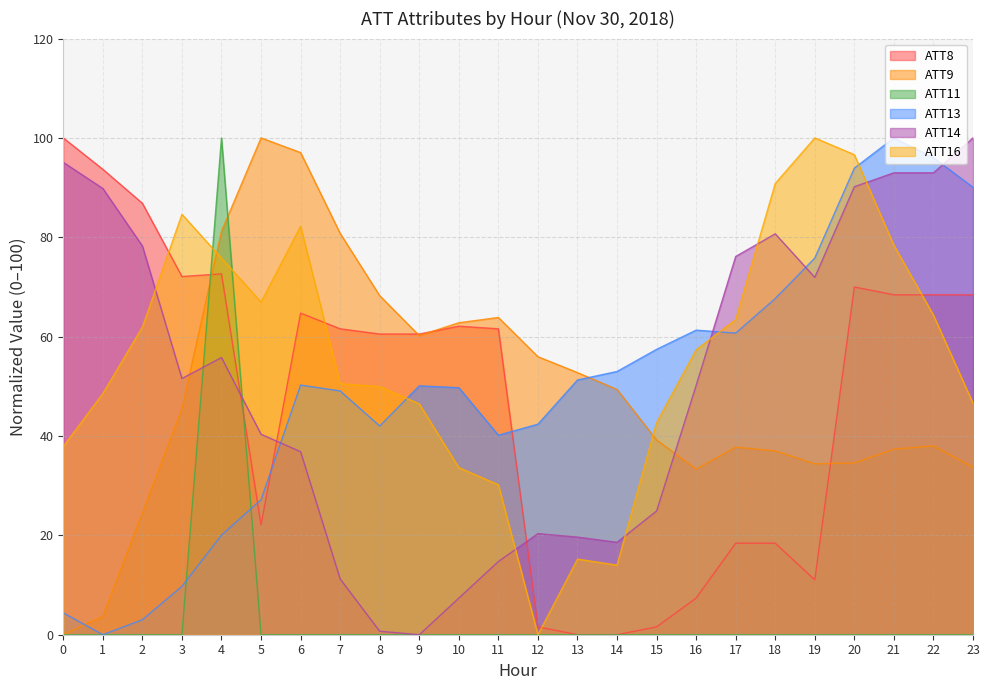

At 6, list the series in order from largest to smallest.

ATT9, ATT16, ATT8, ATT13, ATT14, ATT11